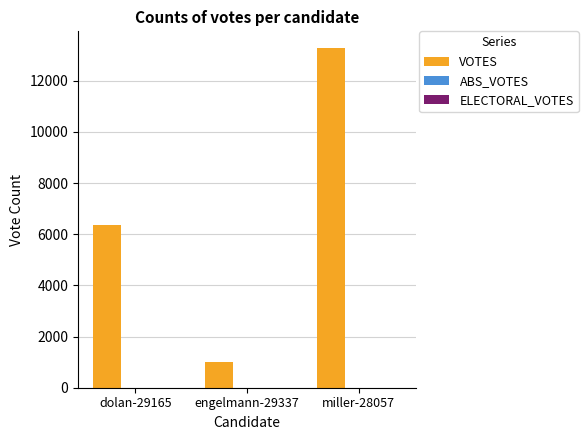

What is the value of the 3rd bar from the left?

13272